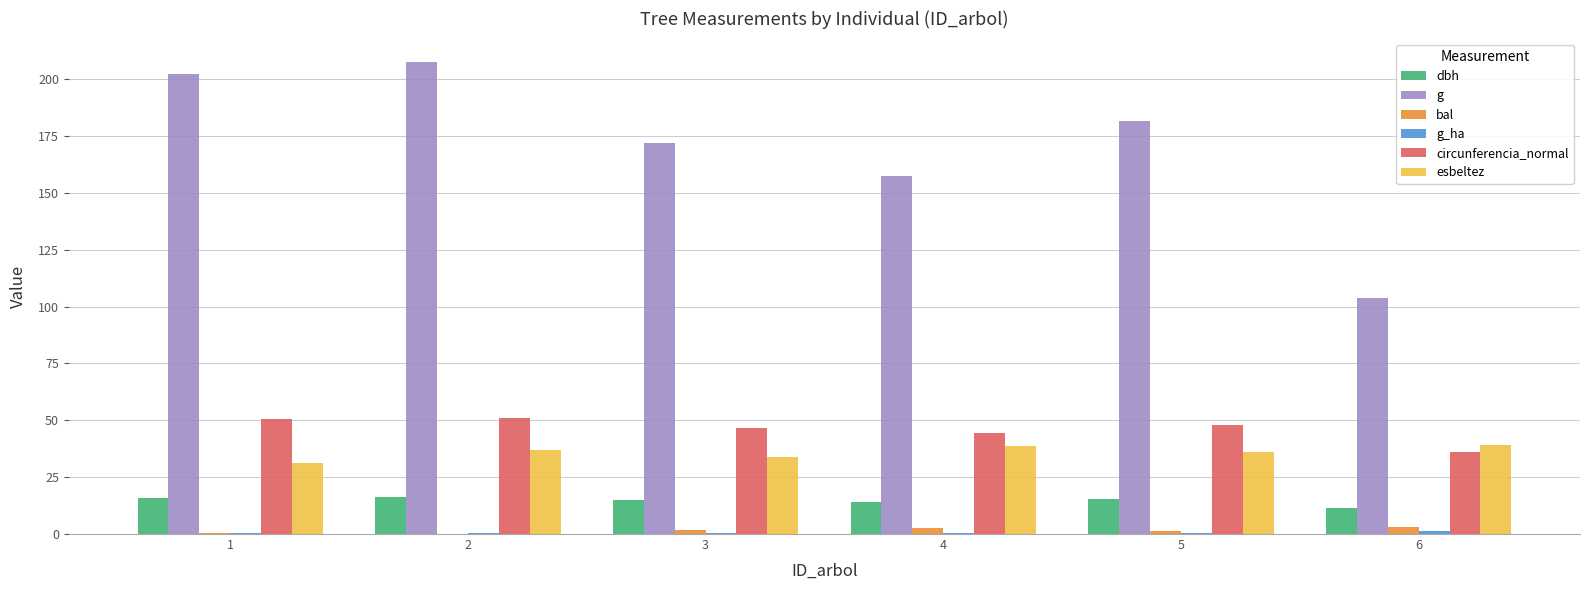

Which series has the largest total across all categories?

g